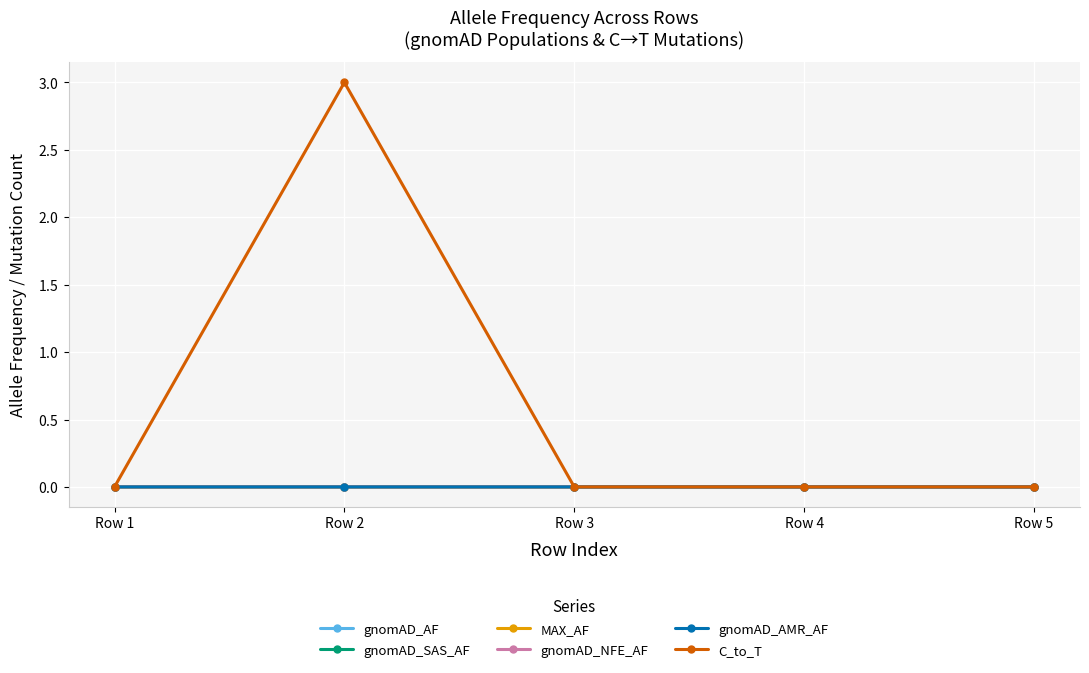

List the series in order of their peak value, highest first.

C_to_T, gnomAD_SAS_AF, MAX_AF, gnomAD_AMR_AF, gnomAD_NFE_AF, gnomAD_AF